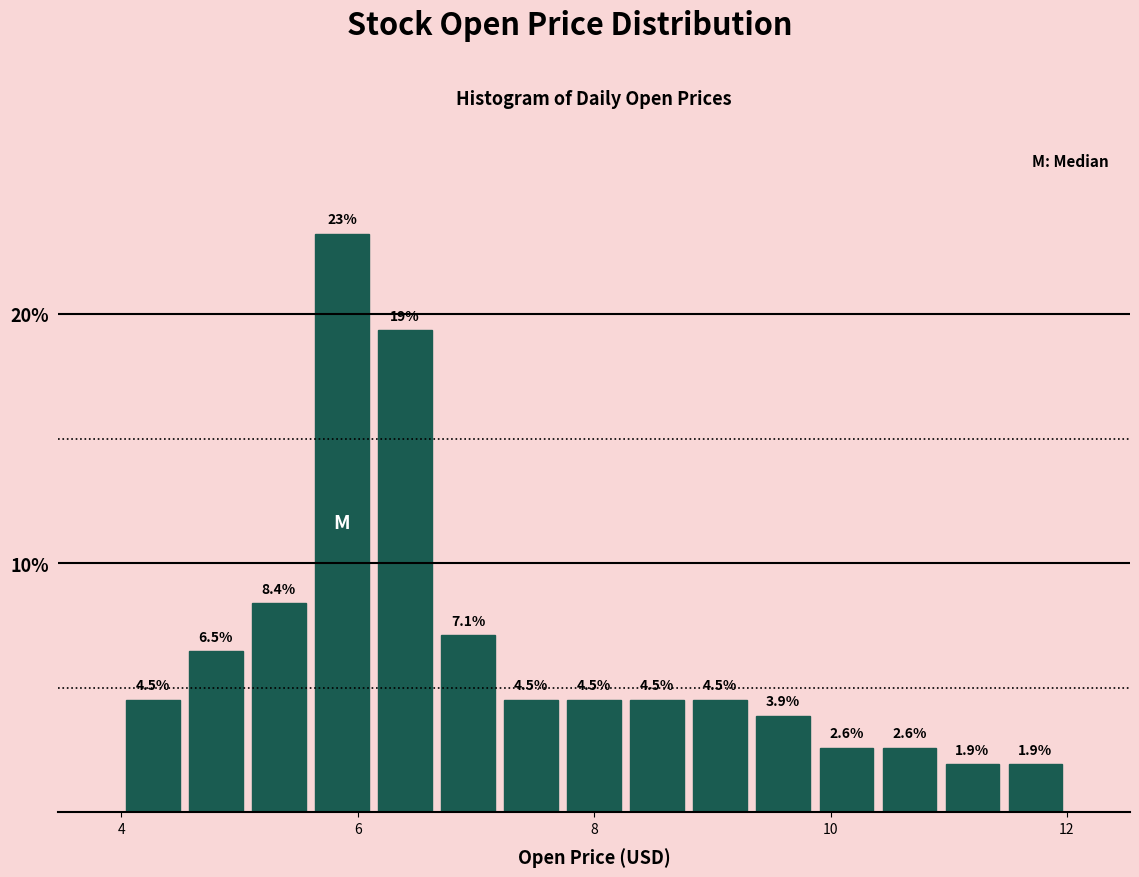

Around what value on the x-axis is the tallest bar? Give the approximate position of its centre, as read against the axis.

5.8